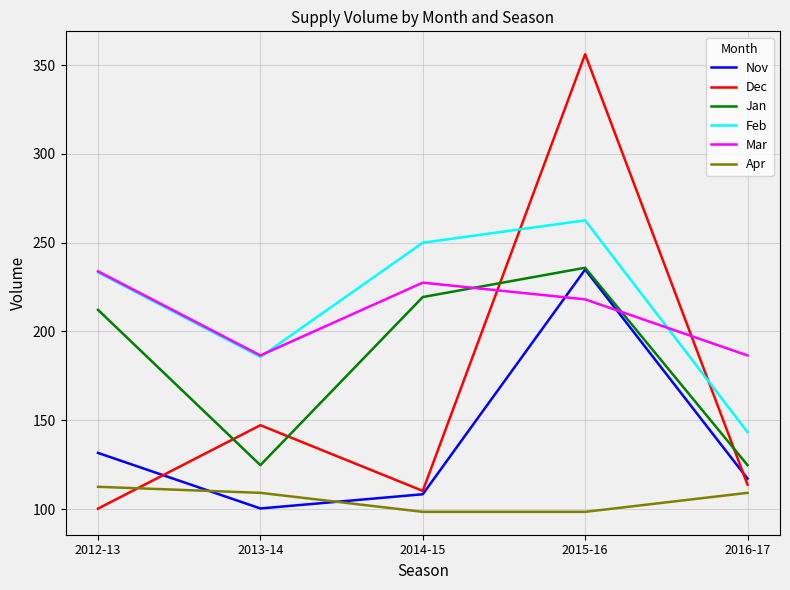

Which series changed the most between 2013-14 and 2014-15?

Jan